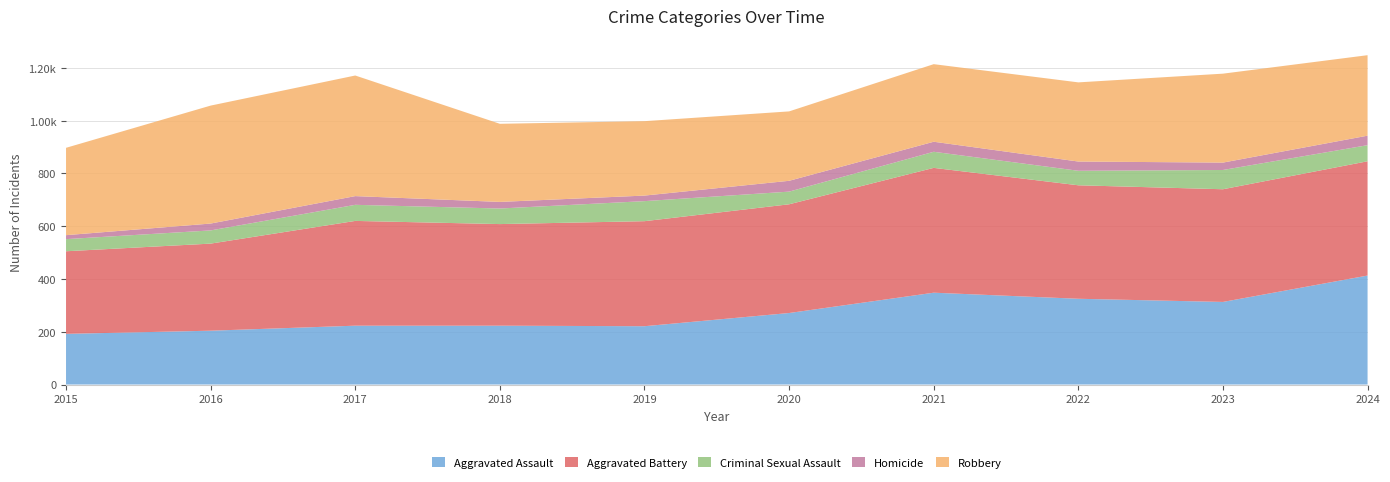

Reading right to left, what are all the values shown in this chart?

Aggravated Assault: 413	313	325	348	271	221	223	223	204	192
Aggravated Battery: 433	427	430	473	412	398	385	397	330	313
Criminal Sexual Assault: 61	73	55	61	48	76	59	61	50	46
Homicide: 36	28	35	38	41	21	25	33	26	15
Robbery: 305	337	300	294	263	282	296	457	447	331